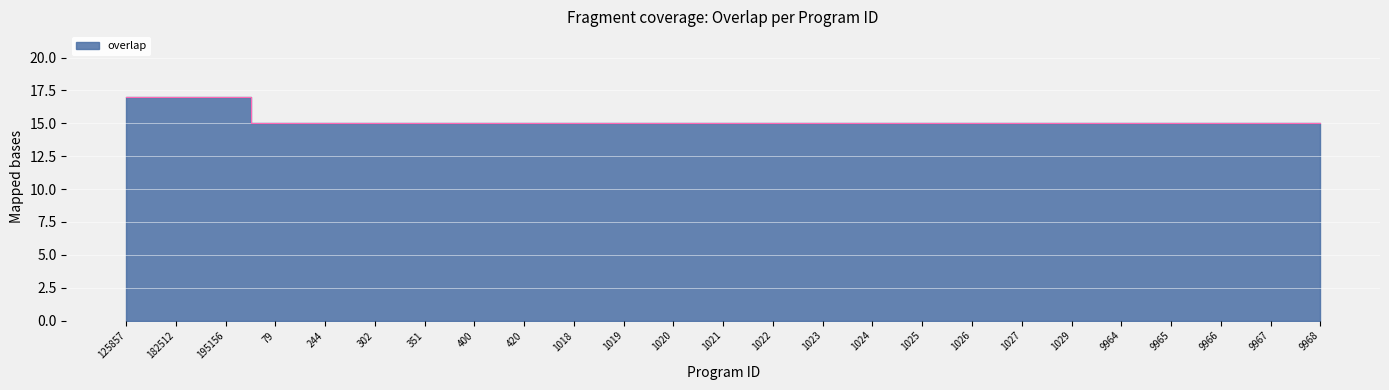

What is the sum of all values?

381